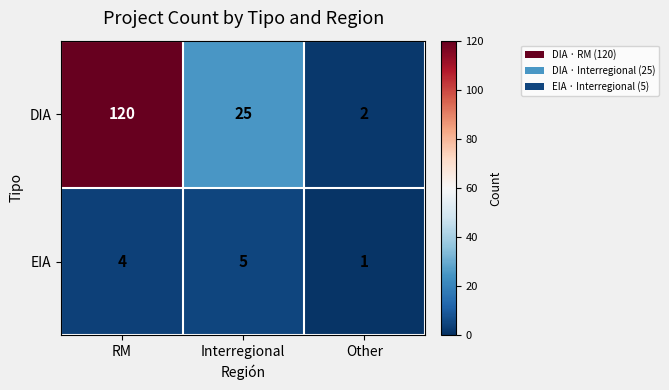

List the series in order of their peak value, lowest first.

EIA, DIA